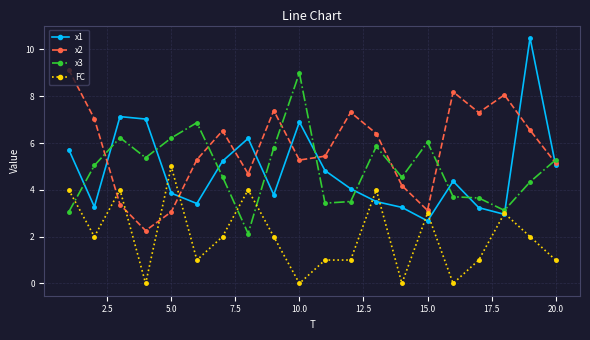

True or false: x3 has more than 0 interior local peaks.

True